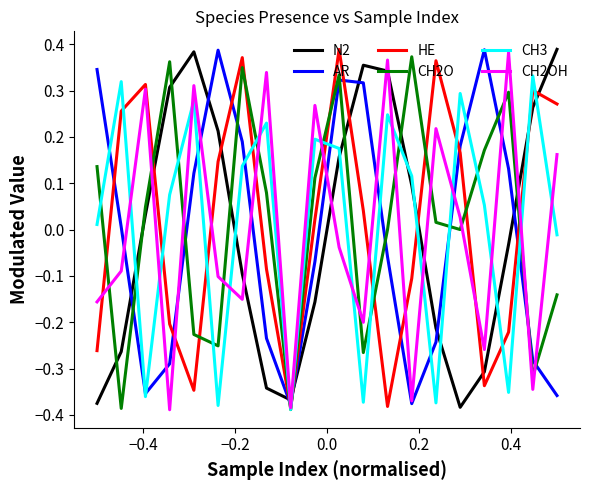

Which series ends up on top after the final intersection of AR and N2?

N2